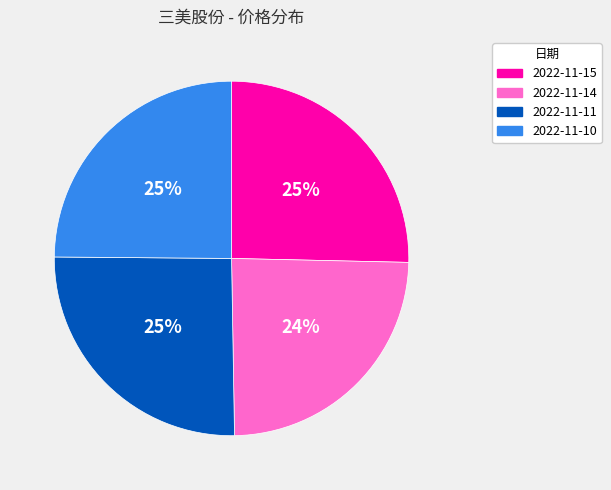

The 2022-11-10 slice represents 25% of the pie. True or false?

True